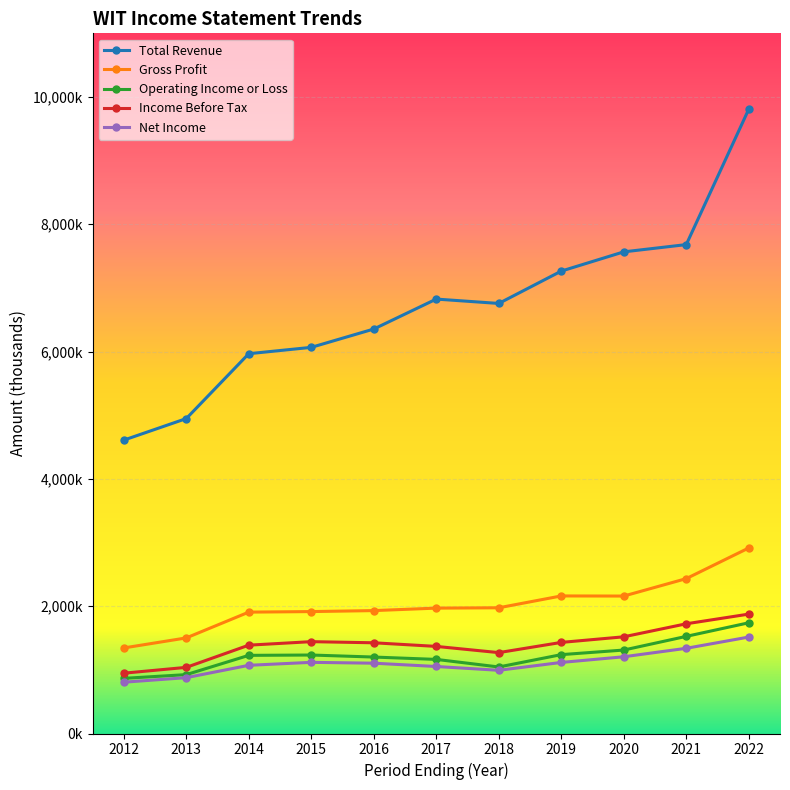

True or false: Total Revenue and Income Before Tax intersect in this chart.

False